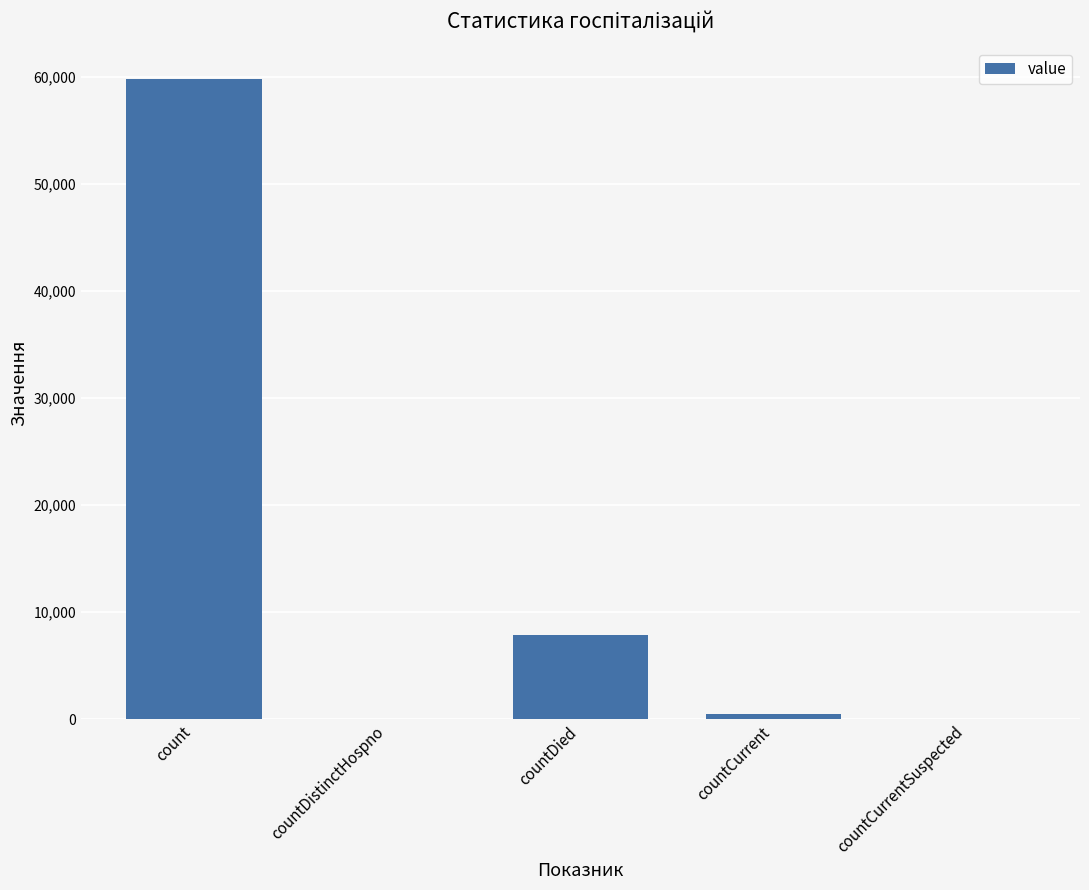

What is the change in value from countDied to countCurrentSuspected?

-7903